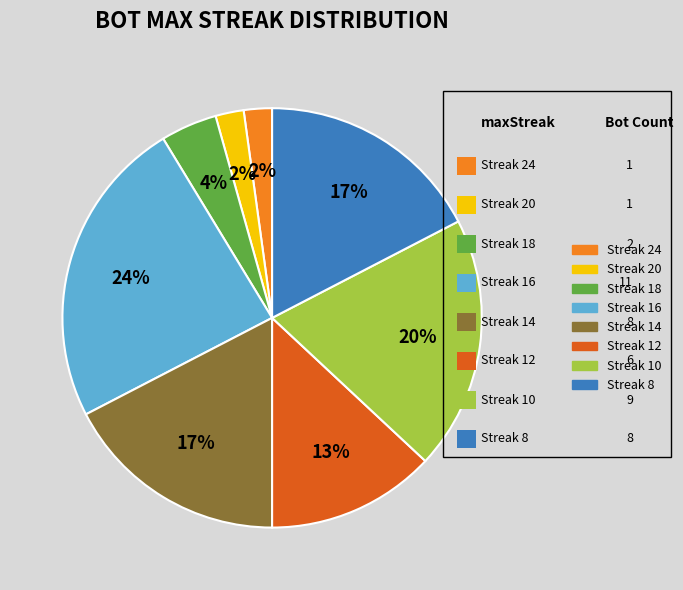

To the nearest percent, what is the difference between the largest and smallest slice percentages?

22%